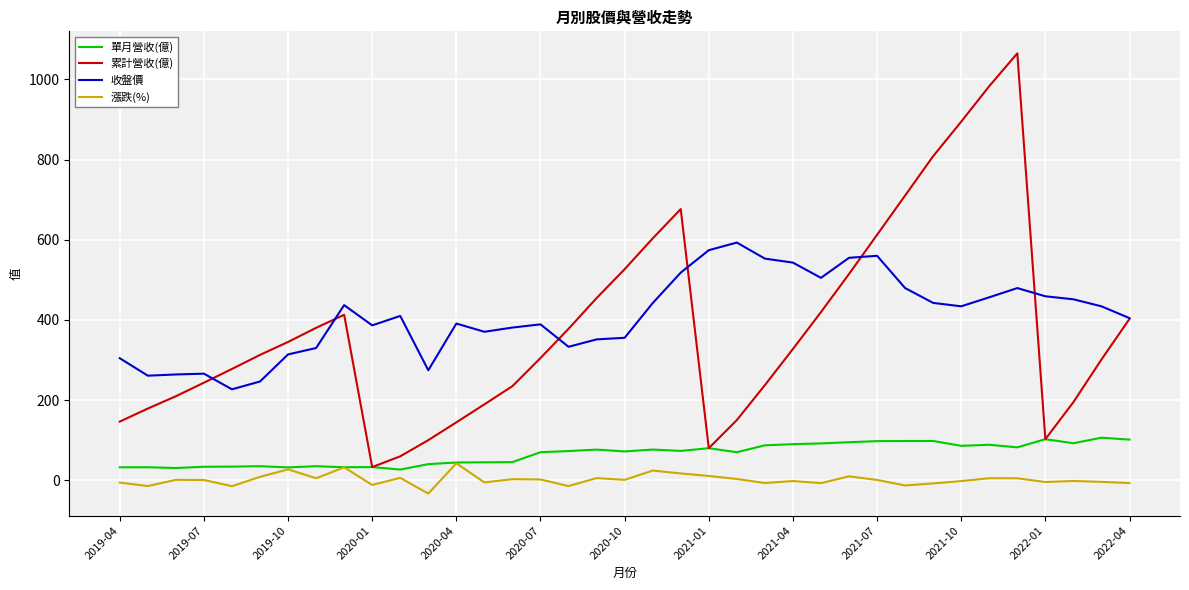

Which series has the widest spread of values?

累計營收(億)